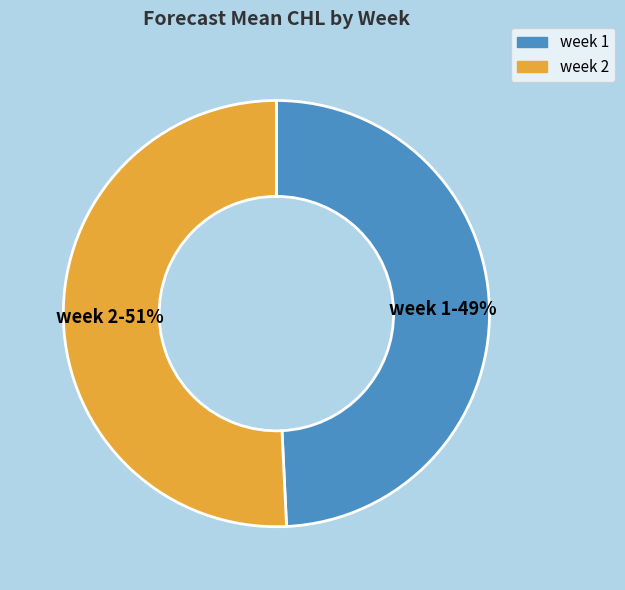

Which category has the smallest portion of the pie?

week 1